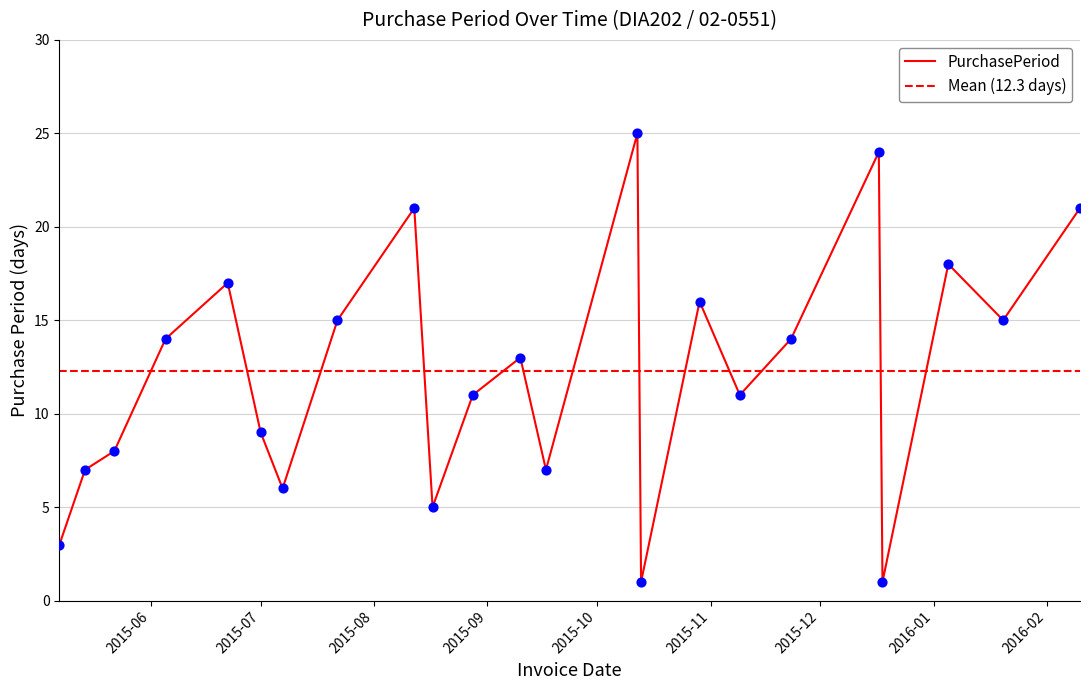

Which has a higher value, 2015-08-17 or 2016-02-10?

2016-02-10